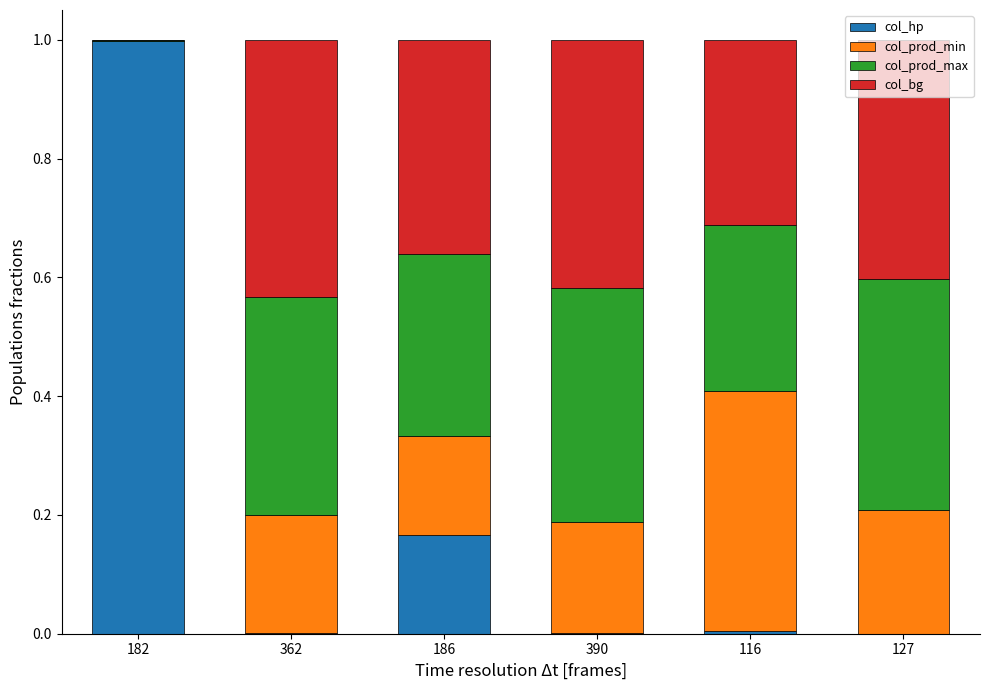

At which label does col_hp reach its peak?

182